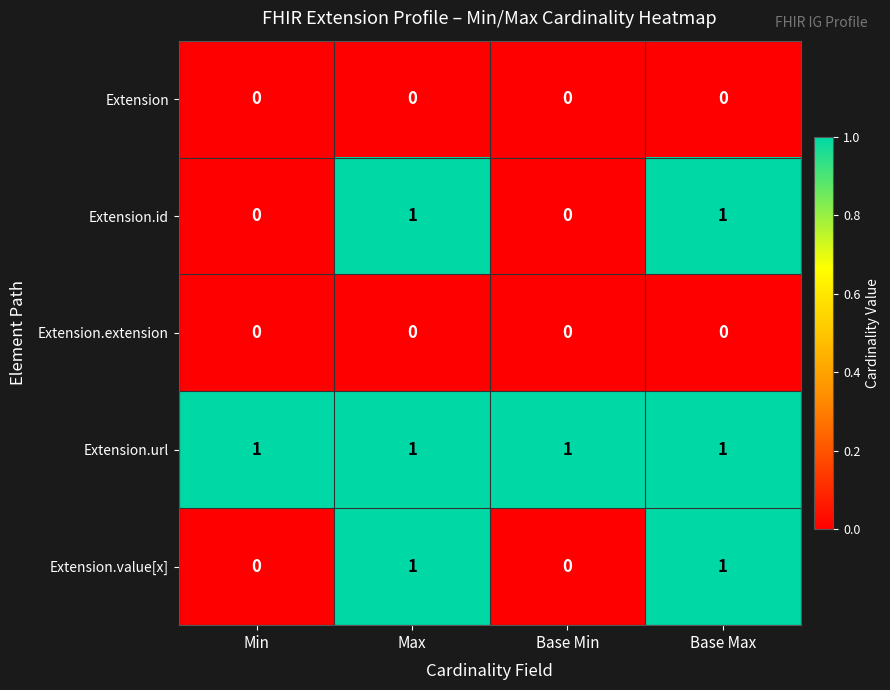

How many series are shown in this chart?

5